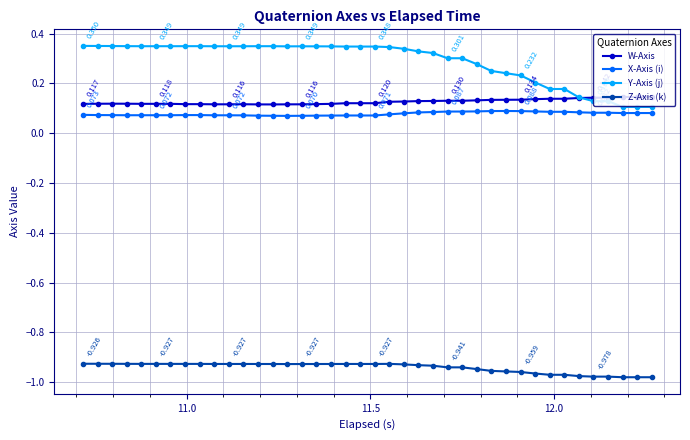

Which series has the largest range (max minus min)?

Y-Axis (j)